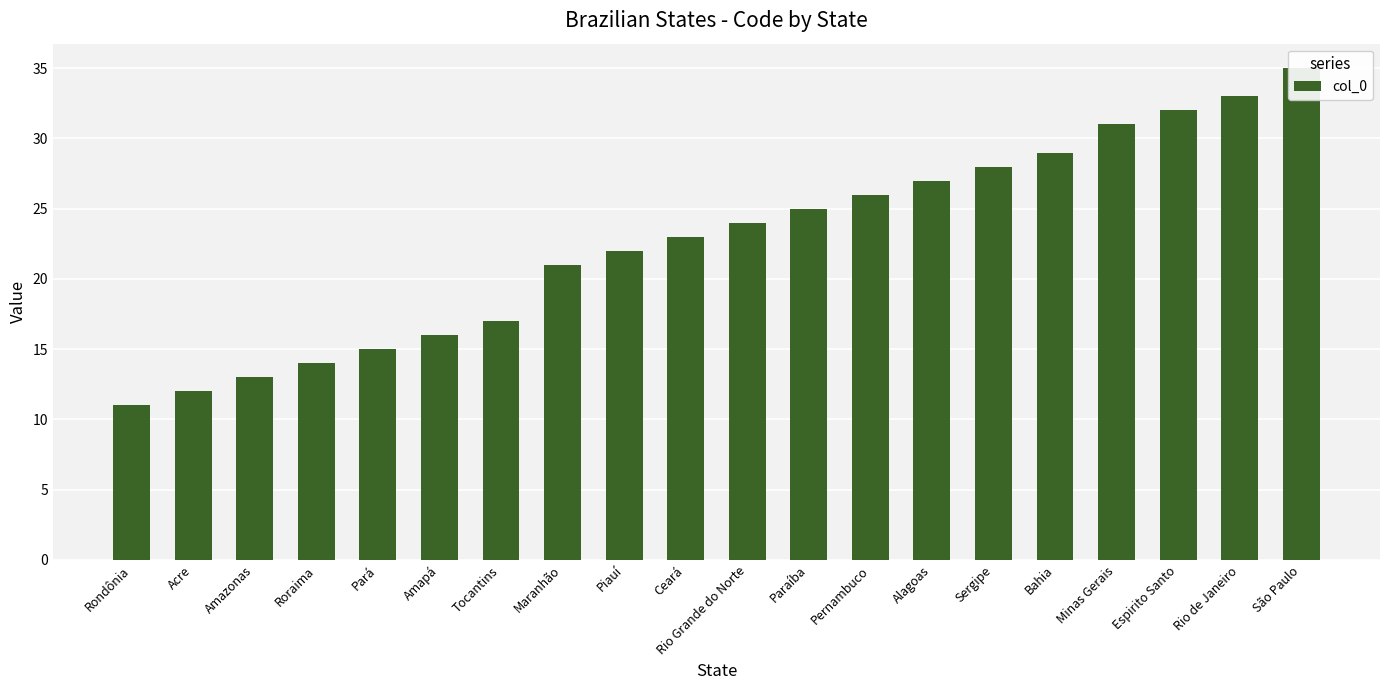

Reading left to right, what are all the values shown in this chart?

Rondônia=11	Acre=12	Amazonas=13	Roraima=14	Pará=15	Amapá=16	Tocantins=17	Maranhão=21	Piauí=22	Ceará=23	Rio Grande do Norte=24	Paraíba=25	Pernambuco=26	Alagoas=27	Sergipe=28	Bahia=29	Minas Gerais=31	Espirito Santo=32	Rio de Janeiro=33	São Paulo=35